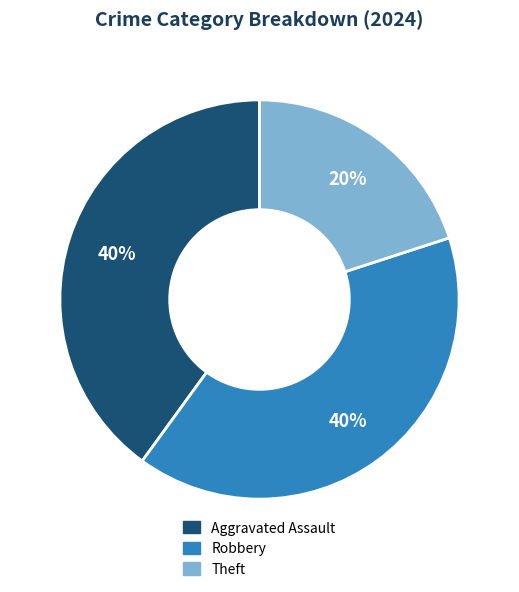

Does Robbery represent more than half of the total?

No